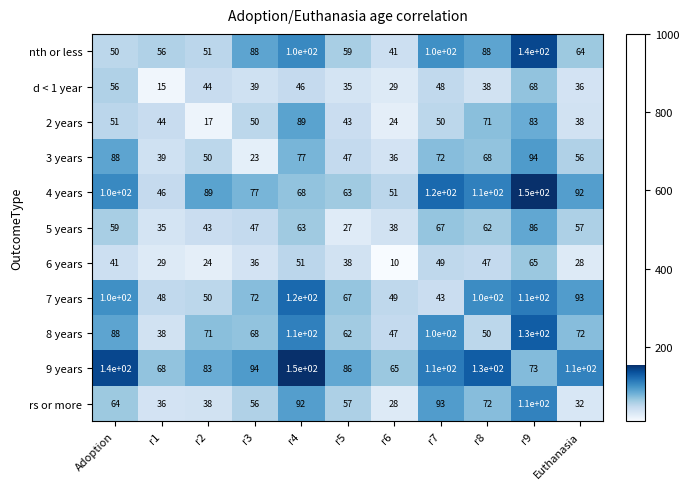

Rank the categories by d < 1 year value from lowest to highest.

r1, r6, r5, Euthanasia, r8, r3, r2, r4, r7, Adoption, r9